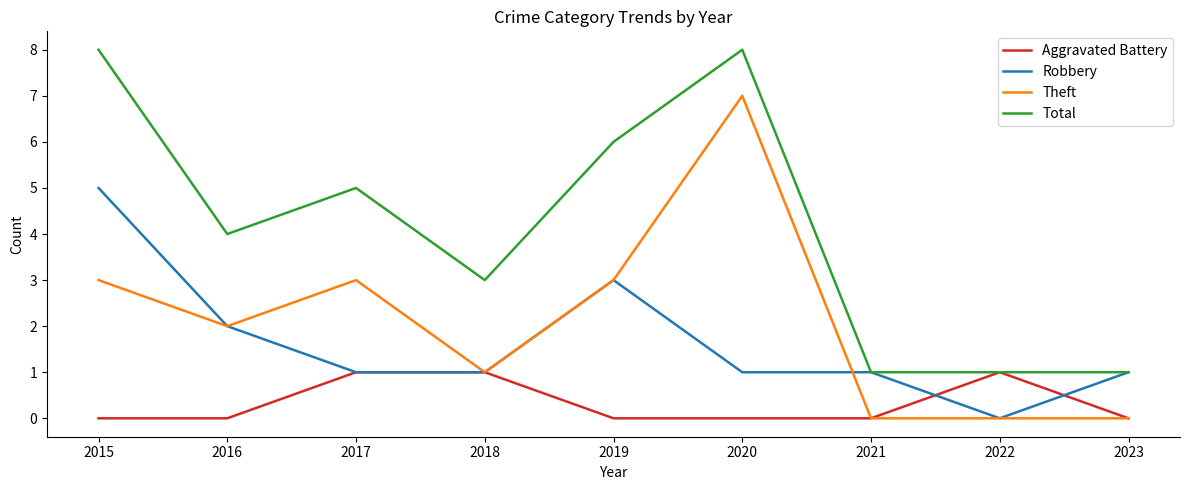

Where does the Robbery series first go above 1?

2015